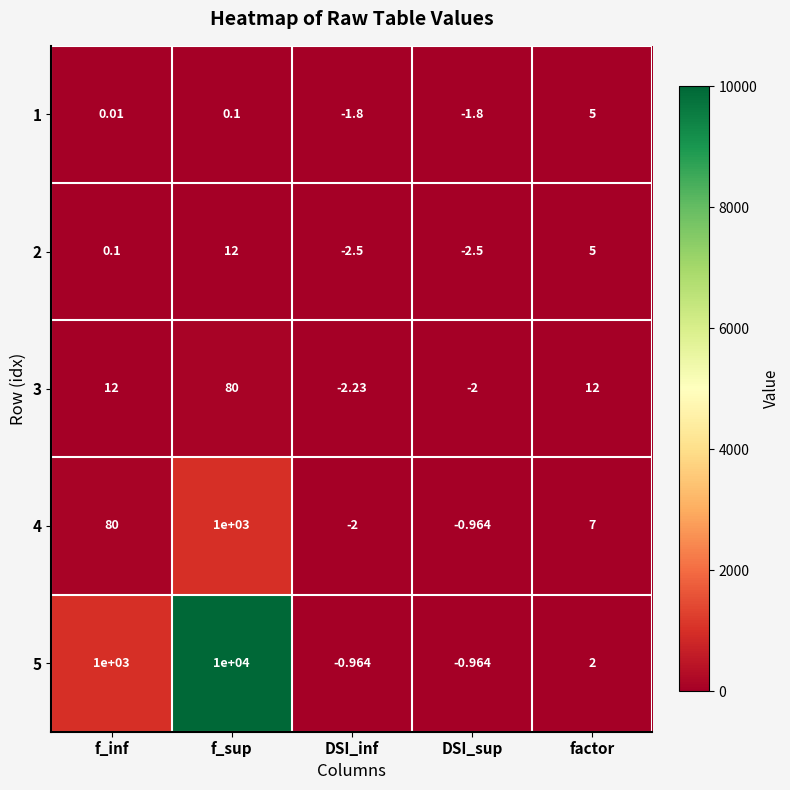

At which label is 4 closest to 499?

f_inf